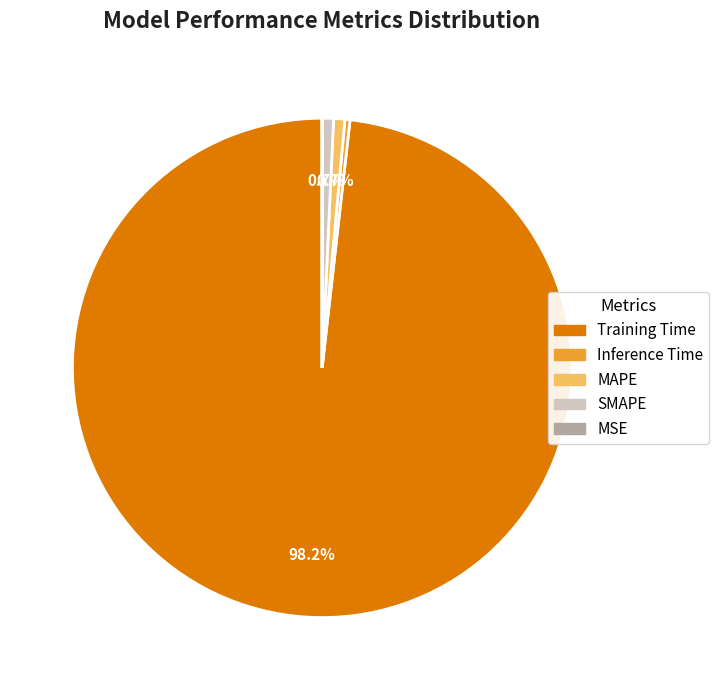

Between MAPE and Training Time, which is larger?

Training Time